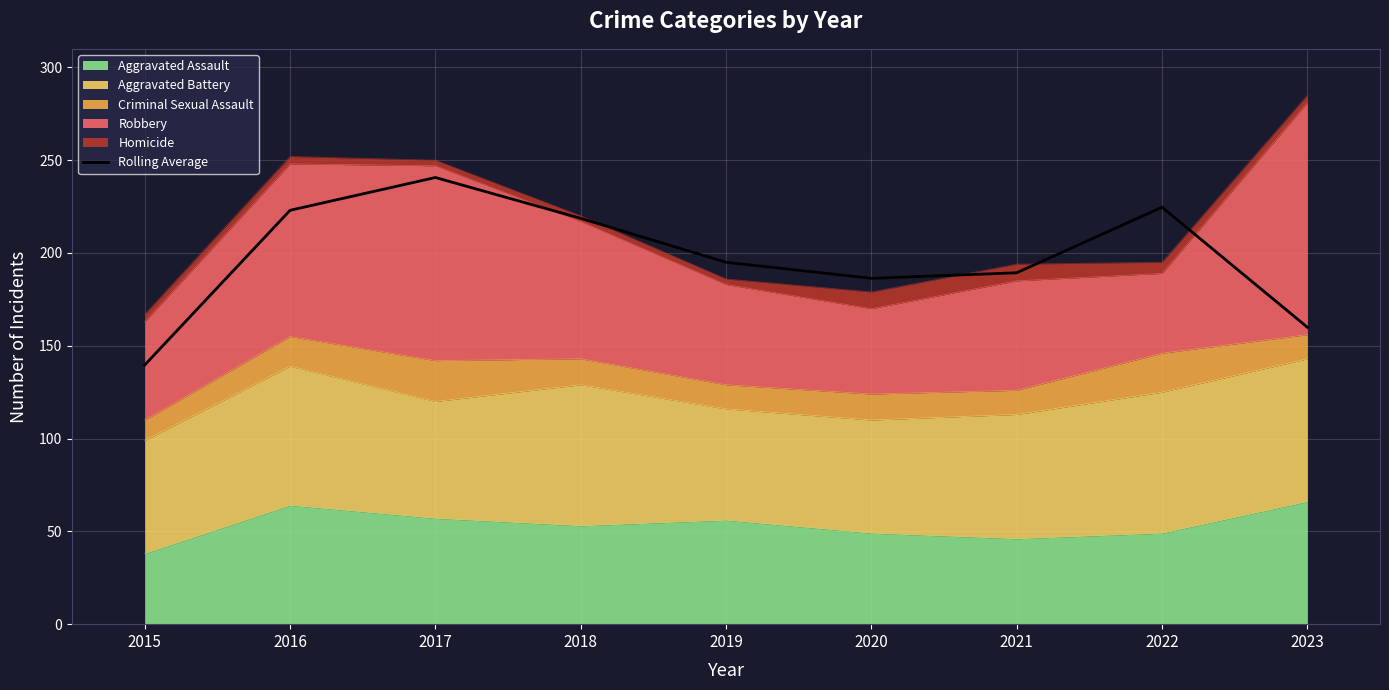

What is the difference between the maximum and minimum values?

101.0